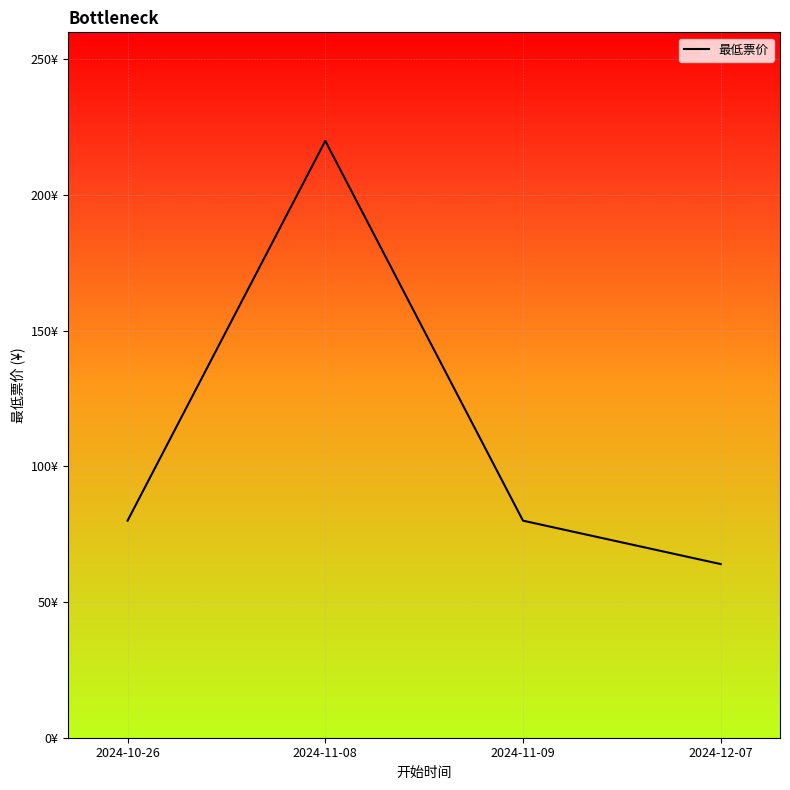

Is this an area chart (filled region under the line)?

No